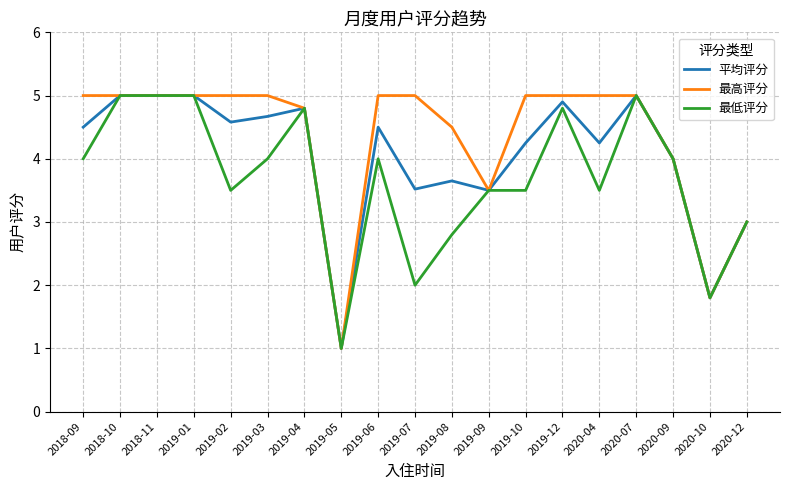

What are all the series names shown in the legend?

平均评分, 最高评分, 最低评分